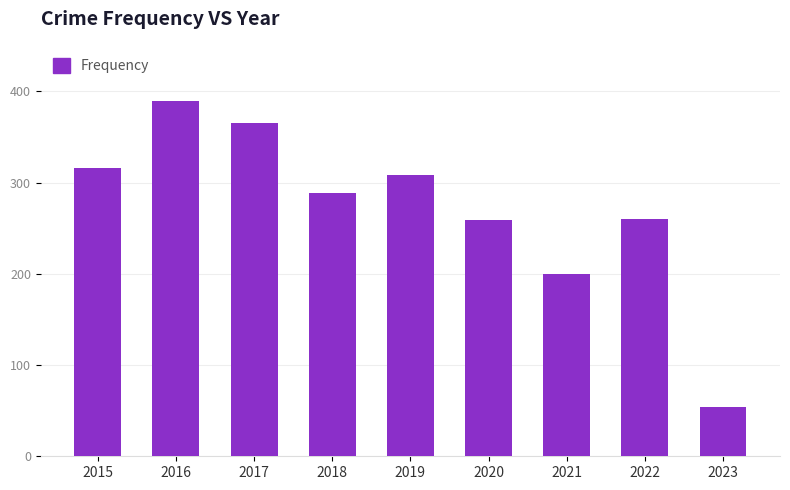

Between 2016 and 2022, which is larger?

2016